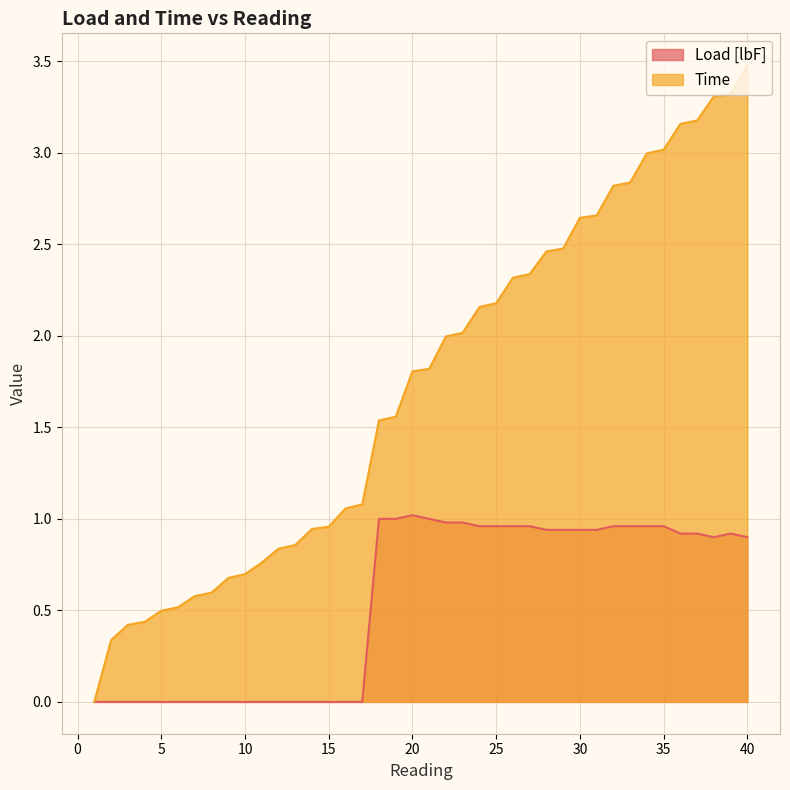

How many data points does each series have?

40